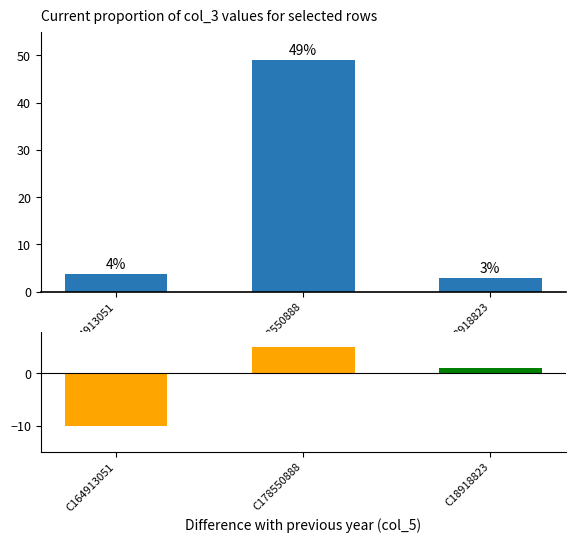

At which label does col_5 first exceed 1?

C178550888